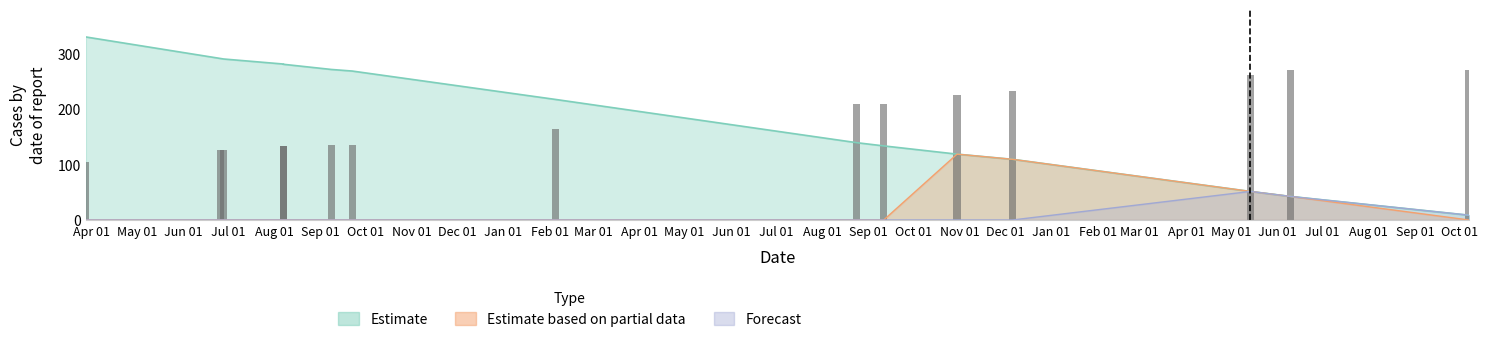

How many groups of bars are there?

15